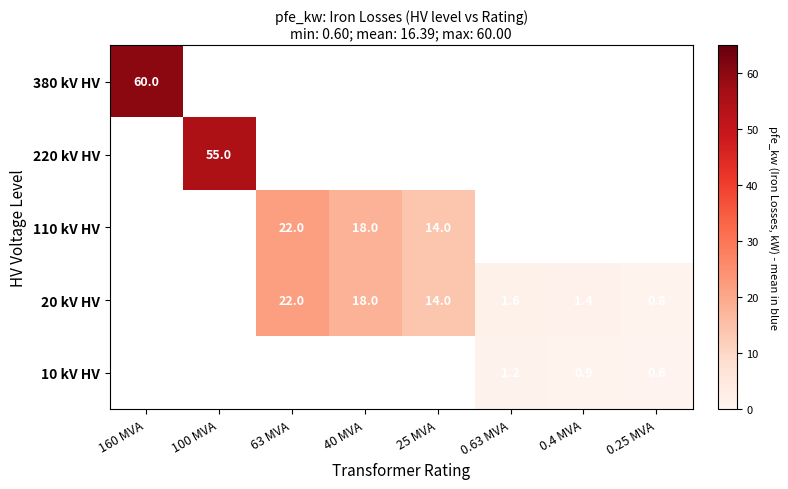

Is it true that 10 kV HV equals 1.0 at 0.25 MVA?

False